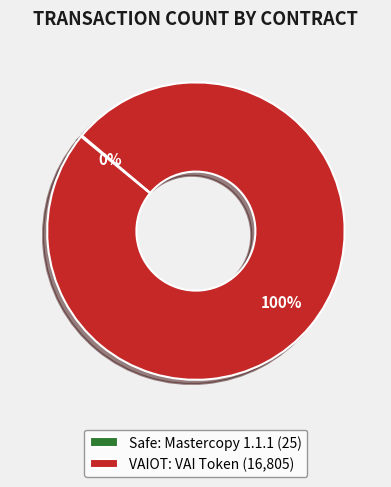

What percentage is the VAIOT: VAI Token slice, to the nearest percent?

100%